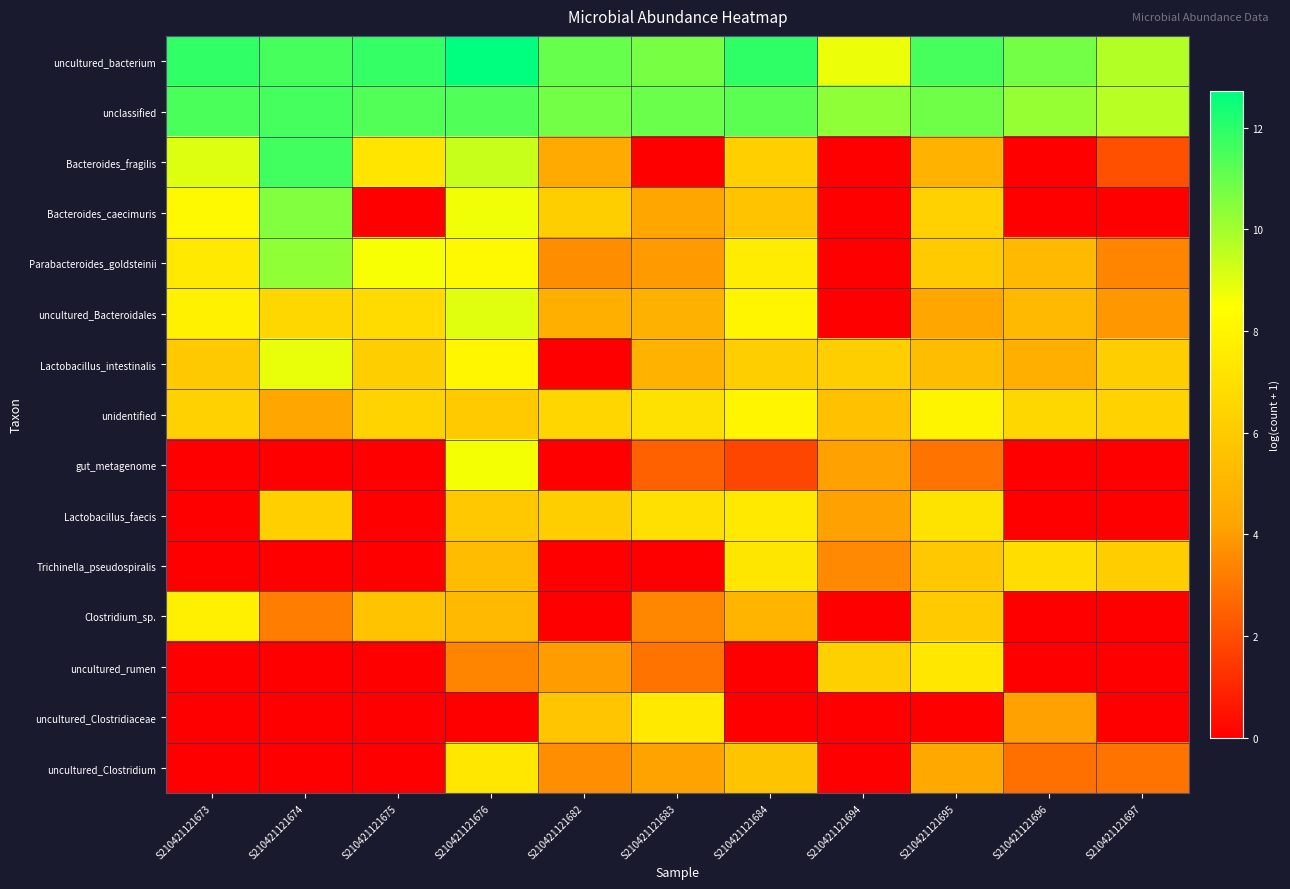

What is the greatest value displayed?

12.7